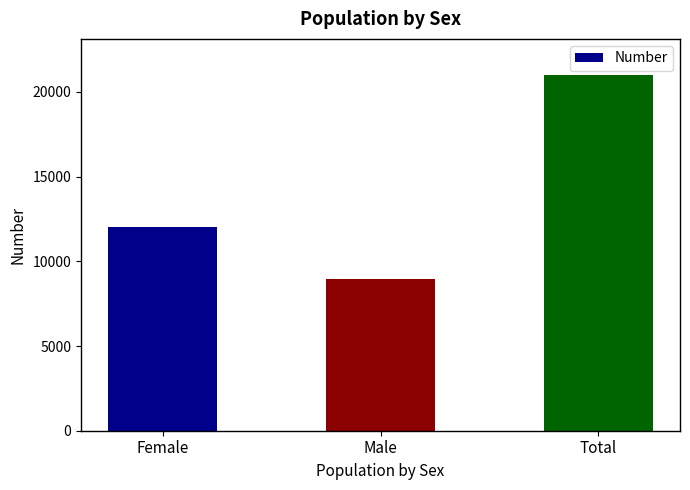

Approximately how many times larger is the value at Female compared to Total?

0.6